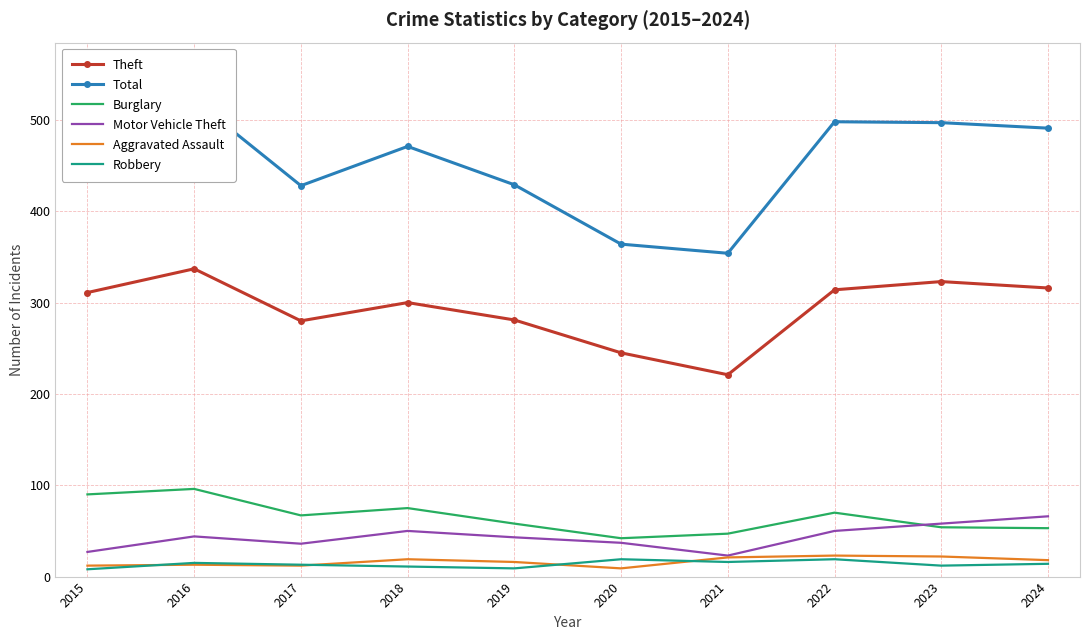

List the labels in order of Motor Vehicle Theft value, smallest first.

2021, 2015, 2017, 2020, 2019, 2016, 2018, 2022, 2023, 2024